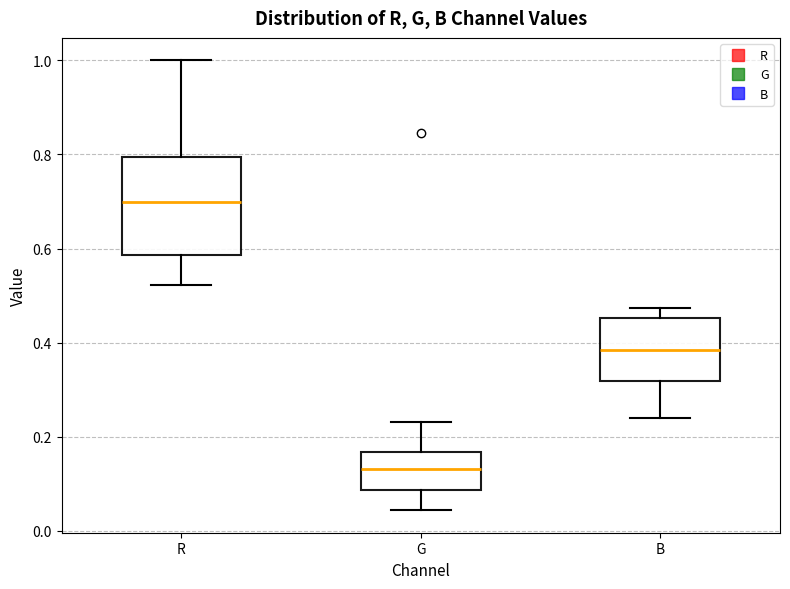

Reading left to right, read every box against the y-axis: the position of its median line, the range the box covers, and the ends of its whiskers. The values are not printed on the chart, so give them approximately, as read against the axis.

R: median 0.70, box 0.58 to 0.80, whiskers 0.52 to 1.00
G: median 0.14, box 0.08 to 0.16, whiskers 0.04 to 0.24
B: median 0.38, box 0.32 to 0.46, whiskers 0.24 to 0.48